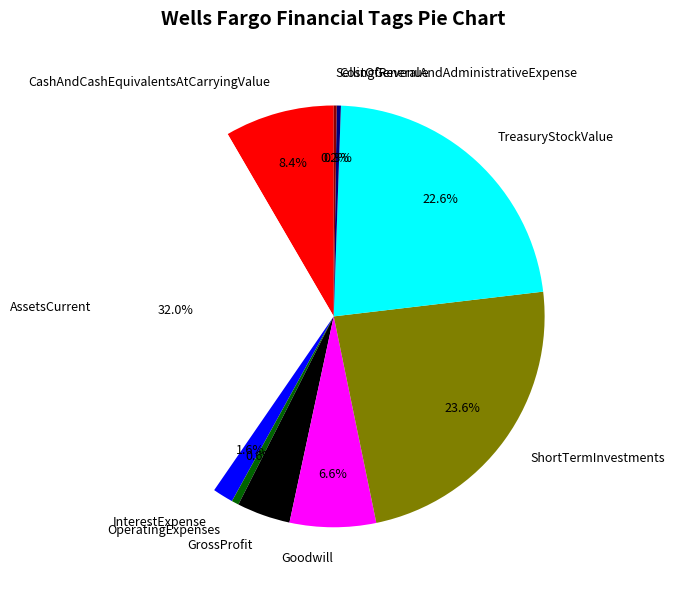

What percentage do OperatingExpenses and Goodwill together represent?

7.2%